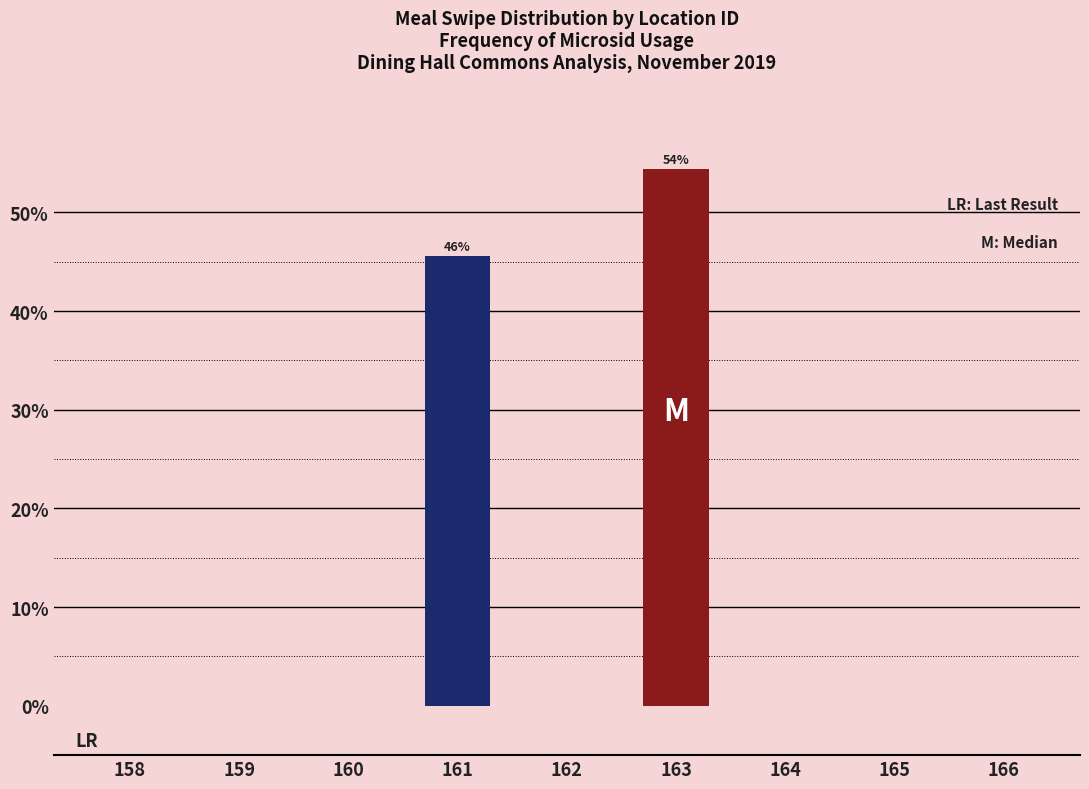

Reading left to right, list all the values displayed in this chart.

158=0.0	159=0.0	160=0.0	161=45.6	162=0.0	163=54.4	164=0.0	165=0.0	166=0.0